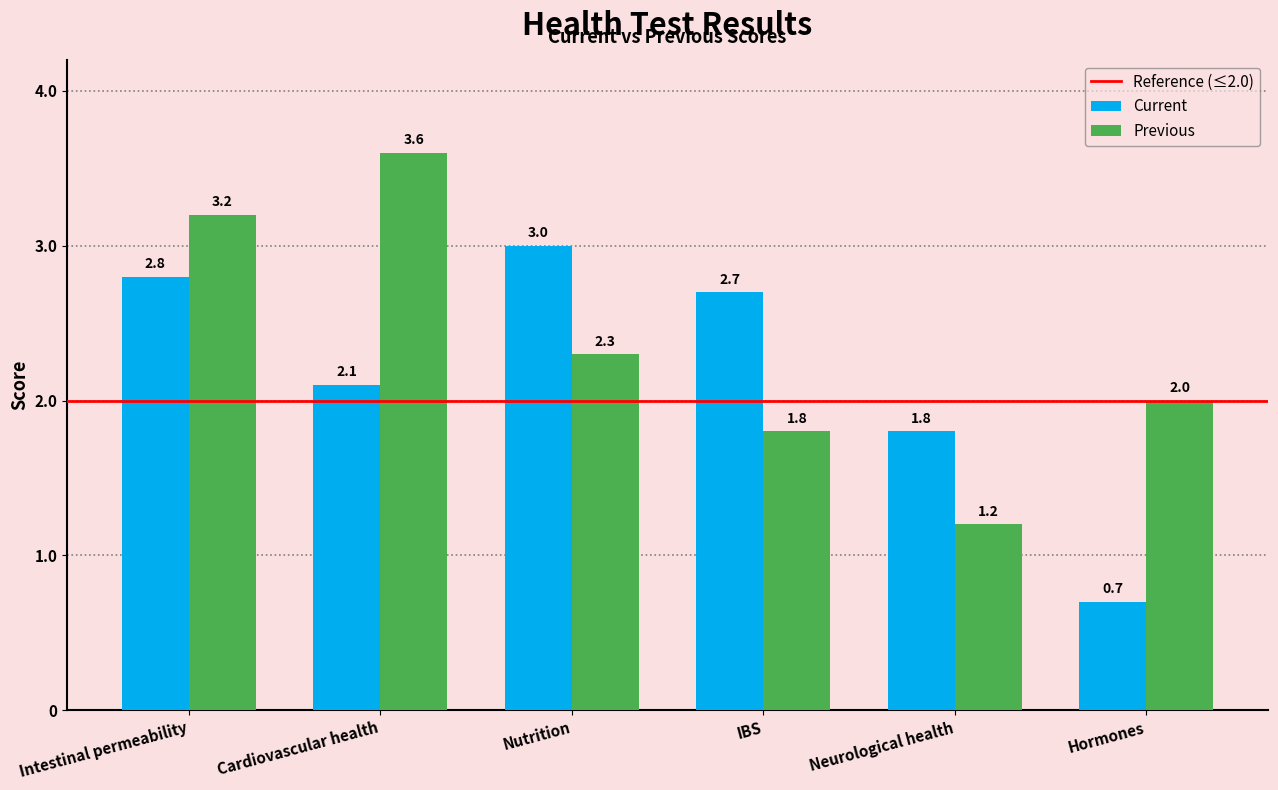

How many data points in Current are above 2?

4